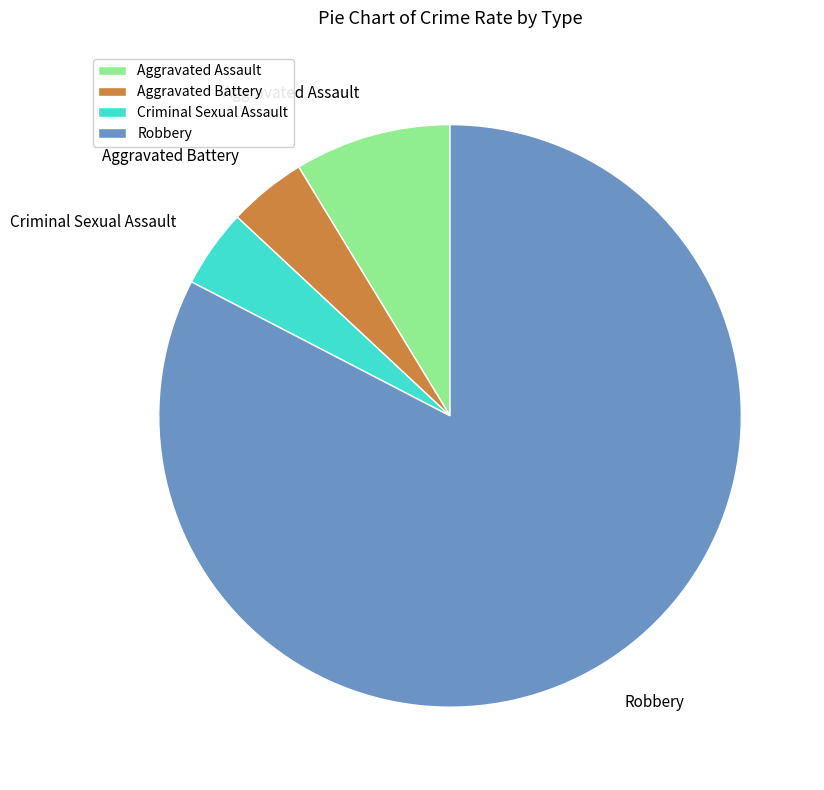

The Aggravated Assault slice represents 22% of the pie. True or false?

False